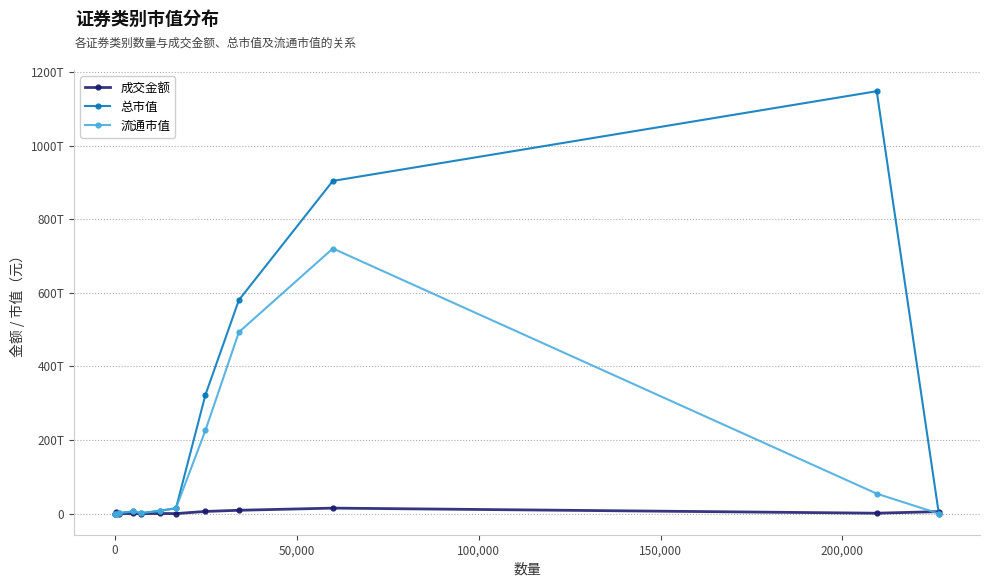

Rank the series by their average value, from highest to lowest.

总市值, 流通市值, 成交金额